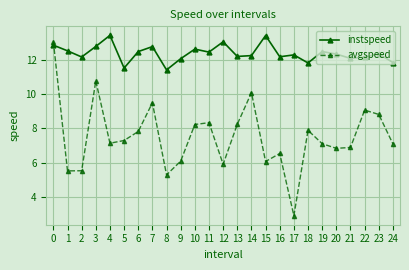

What is the spread (max minus min) of values at 16?

5.6